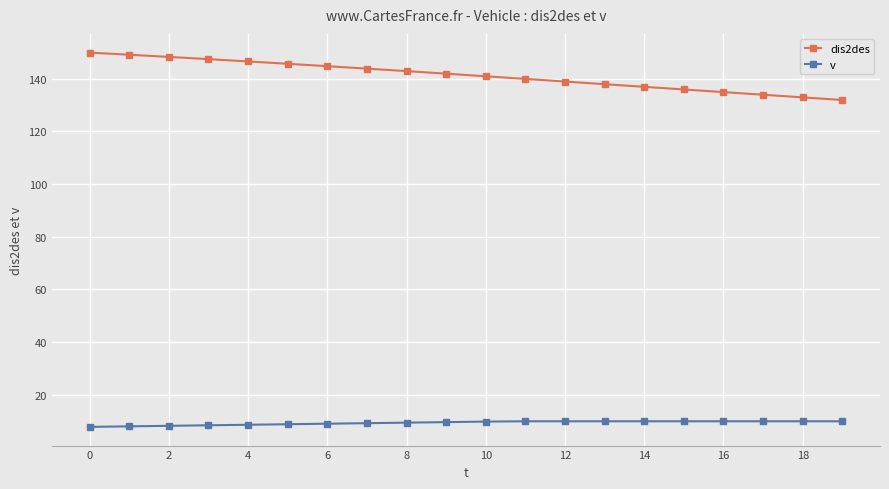

True or false: dis2des and v intersect in this chart.

False